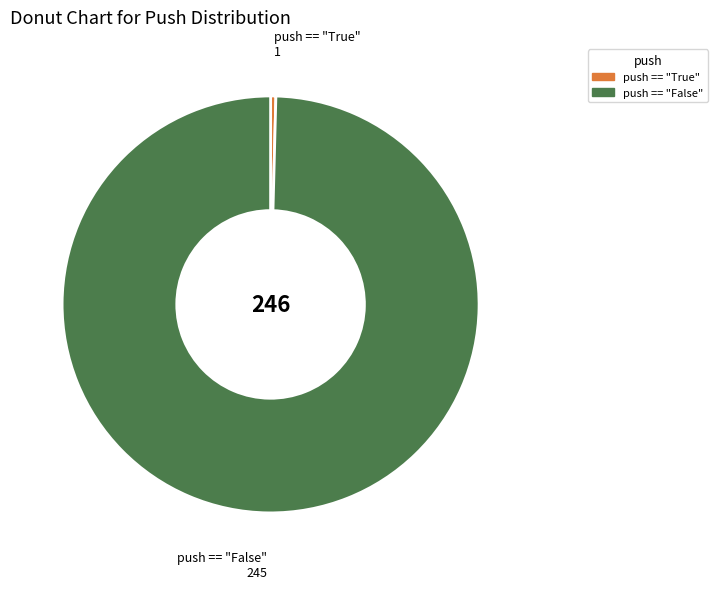

Does push == "False" represent more than half of the total?

Yes